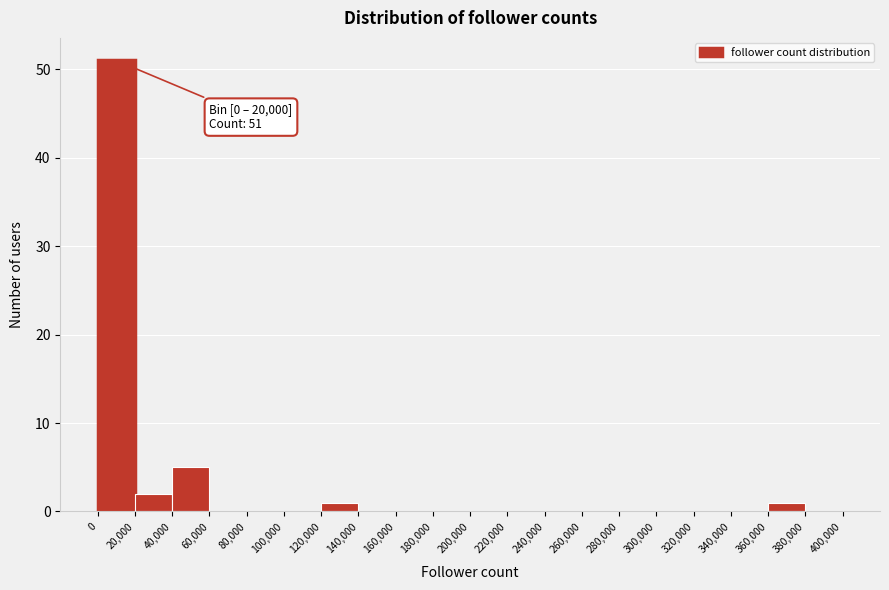

Which range on the x-axis has the tallest bar?

0 to 20,000